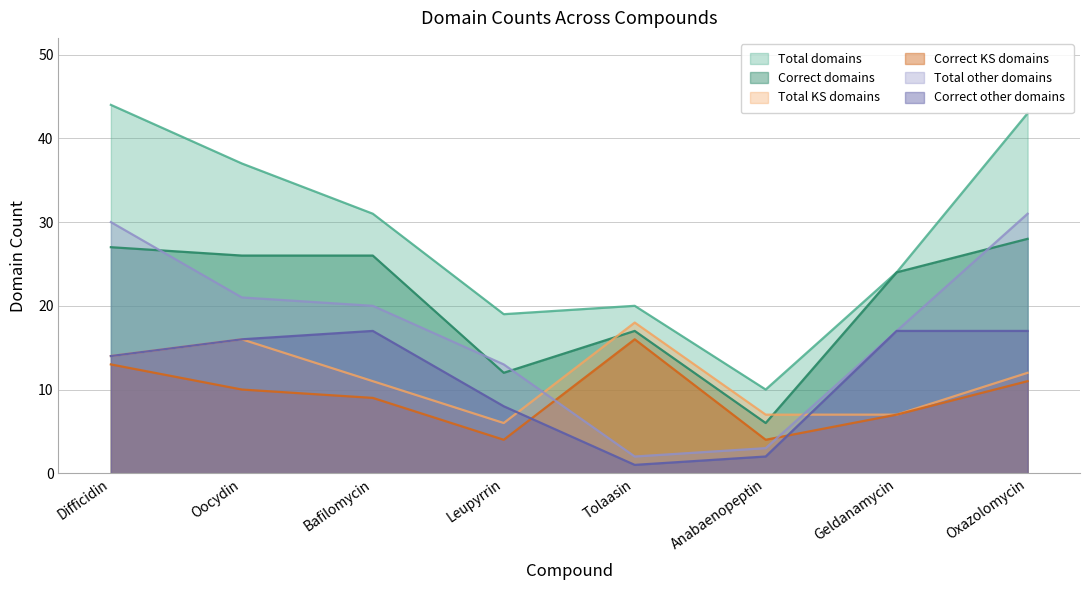

True or false: Total KS domains has a value of 4 at Tolaasin.

False